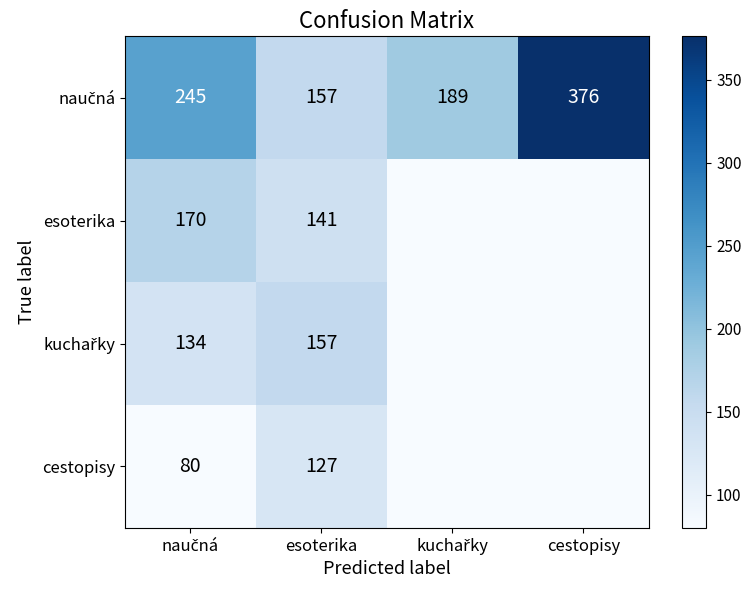

What is the spread (max minus min) of values at kuchařky?

189